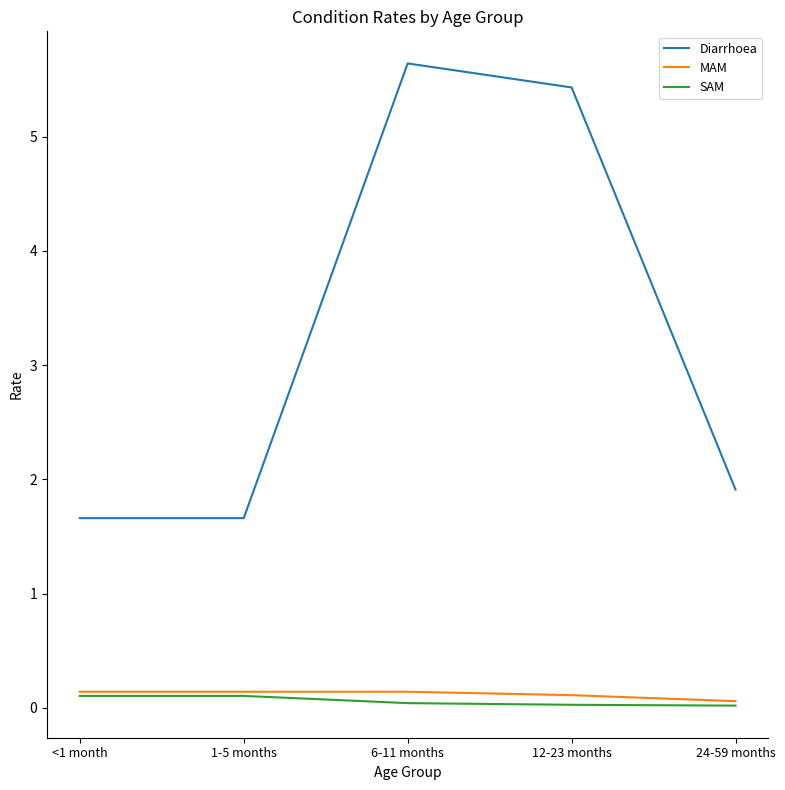

True or false: SAM has a value of 0.0 at 6-11 months.

True